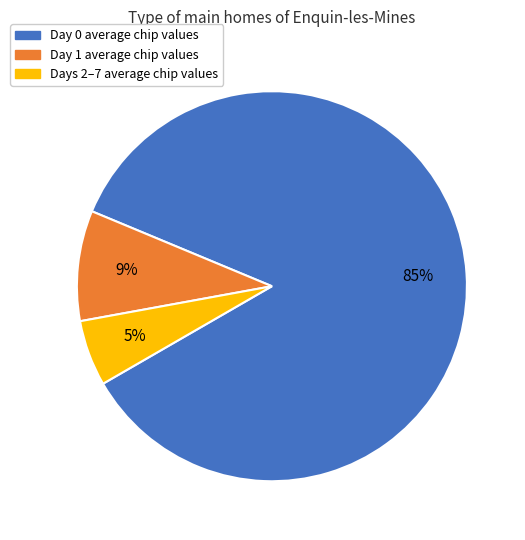

To the nearest percent, what is the average slice percentage?

33%